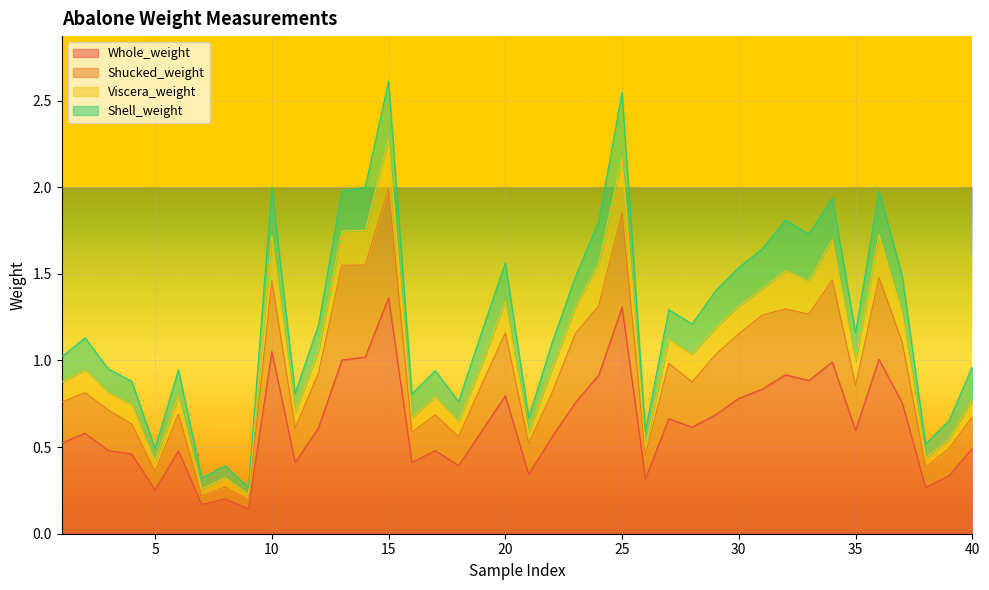

What is the value of the Whole_weight point at the 11th from the left?

0.4